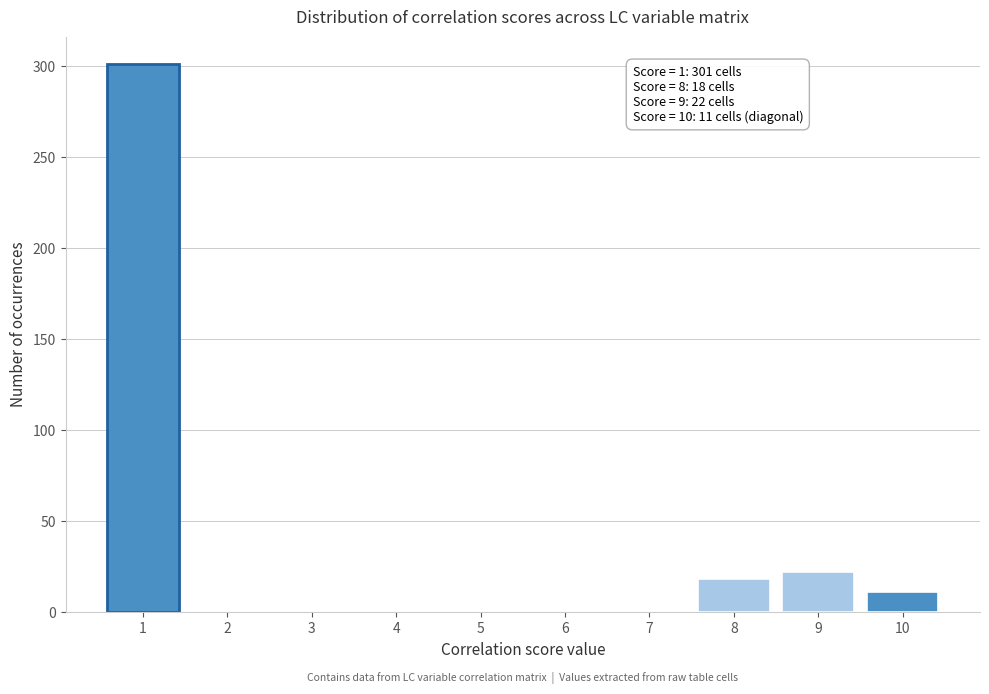

Reading left to right, what are all the values shown in this chart?

1=301	2=0	3=0	4=0	5=0	6=0	7=0	8=18	9=22	10=11